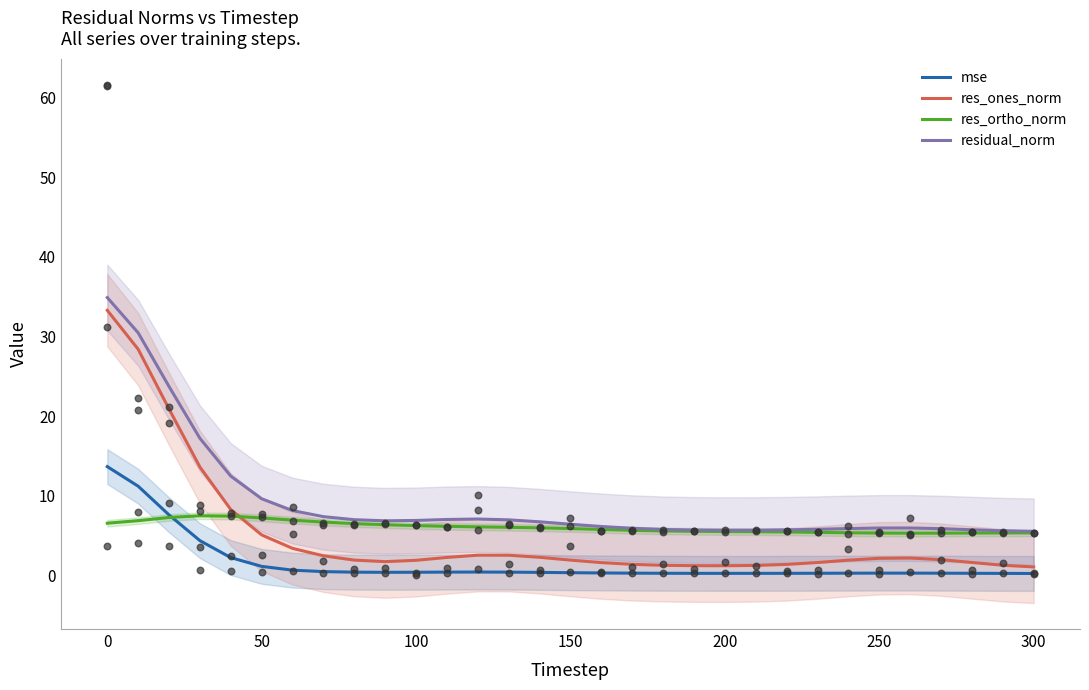

What are all the series names shown in the legend?

mse, res_ones_norm, res_ortho_norm, residual_norm